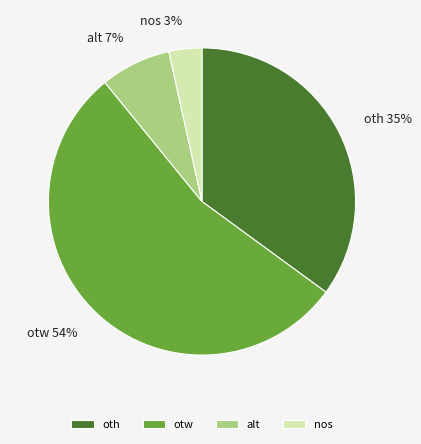

How many slices are in this pie chart?

4